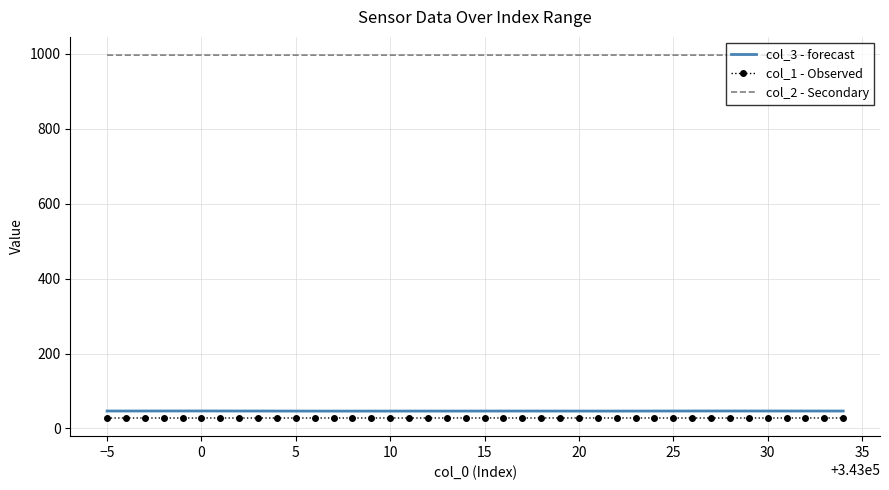

Rank the series by their maximum value, from highest to lowest.

col_2 - Secondary, col_3 - forecast, col_1 - Observed